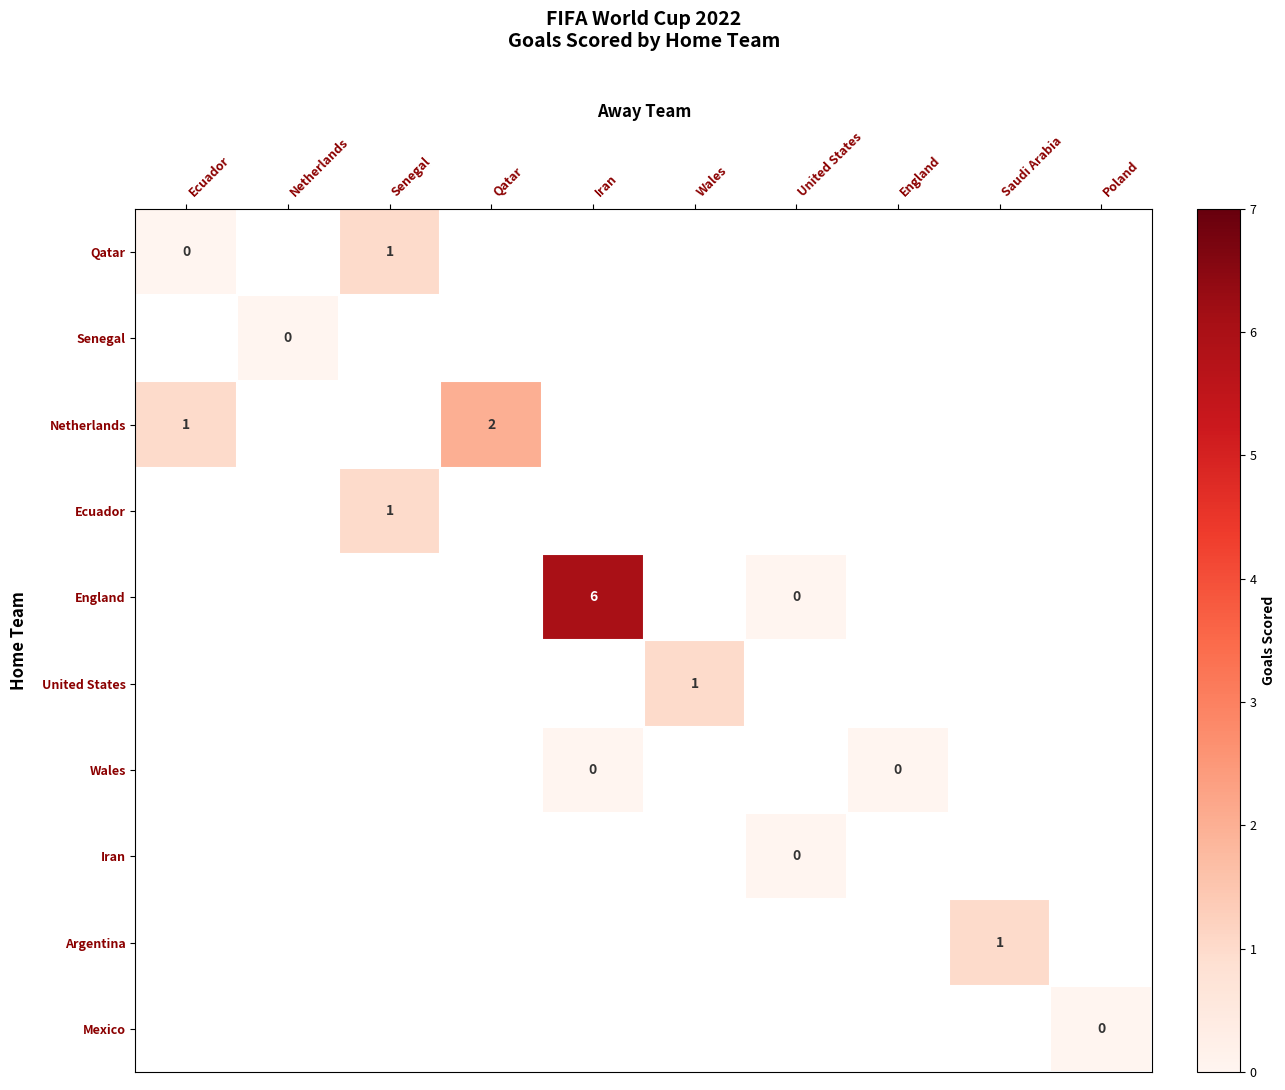

At which category does the chart reach its minimum across all series?

Ecuador